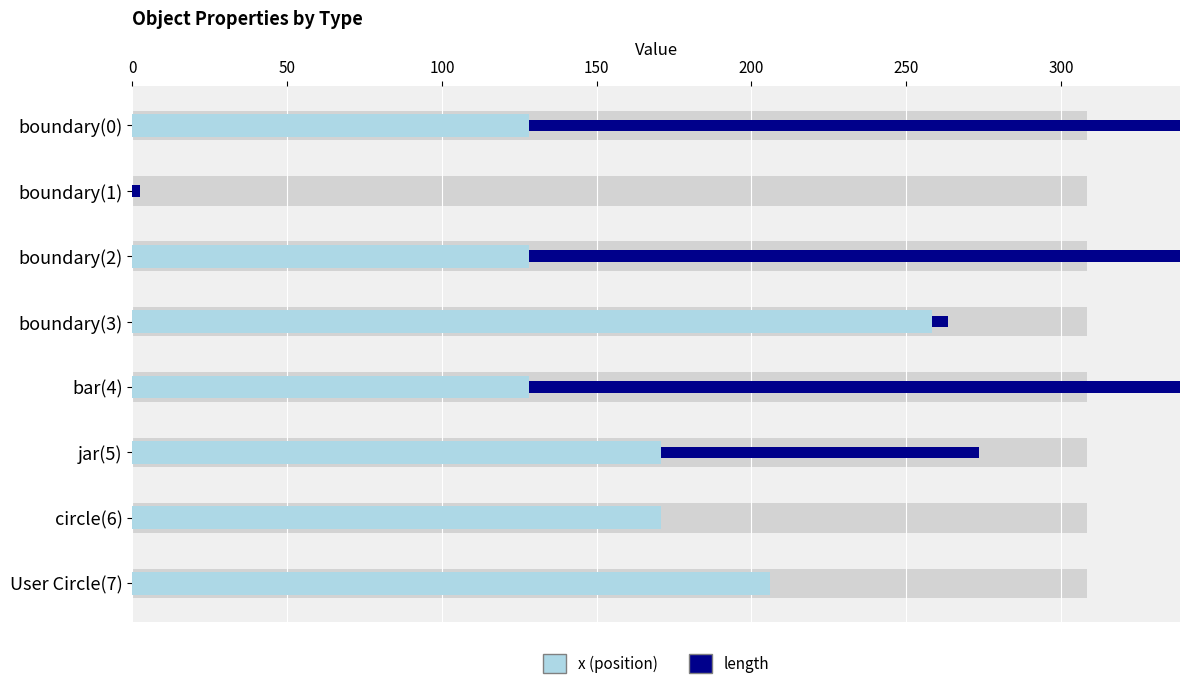

True or false: x has a value of -1.3 at boundary(1).

False